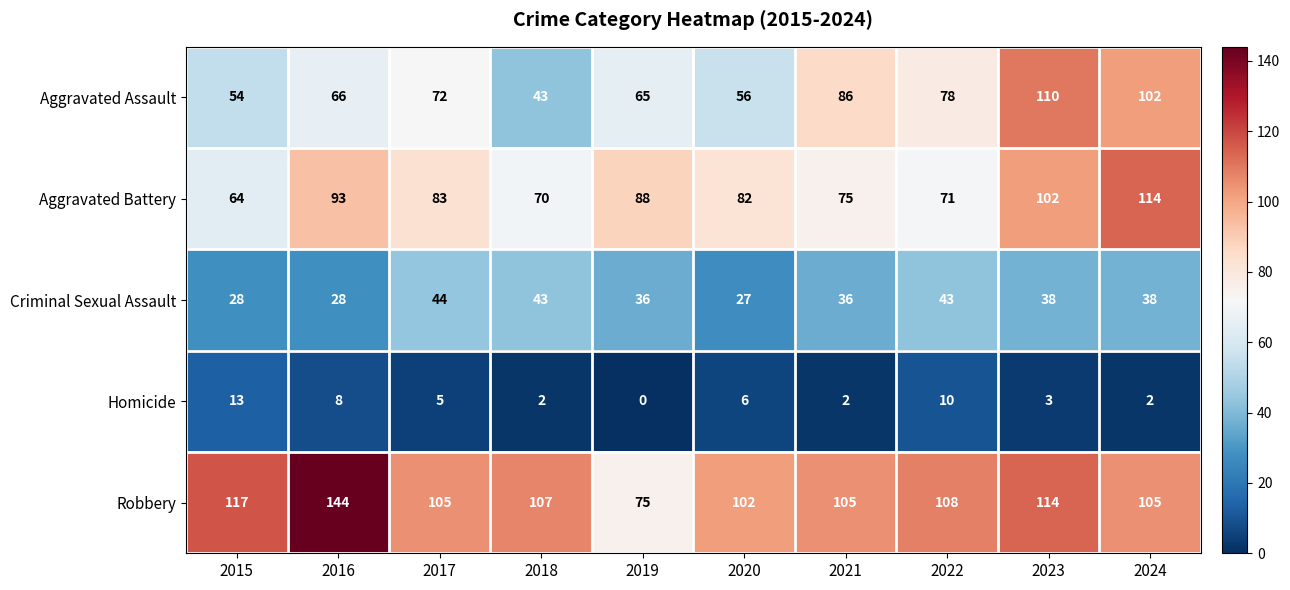

At which label does Criminal Sexual Assault reach its peak?

2017